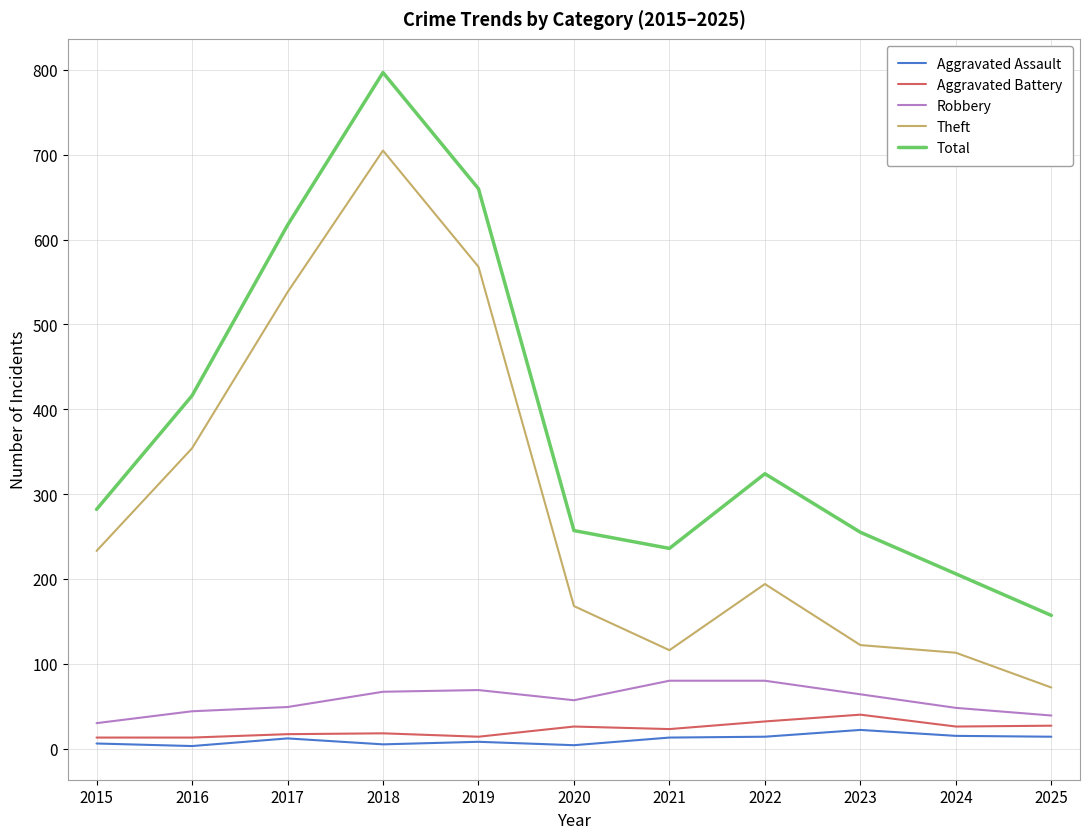

What is the lowest value of the Robbery series?

30